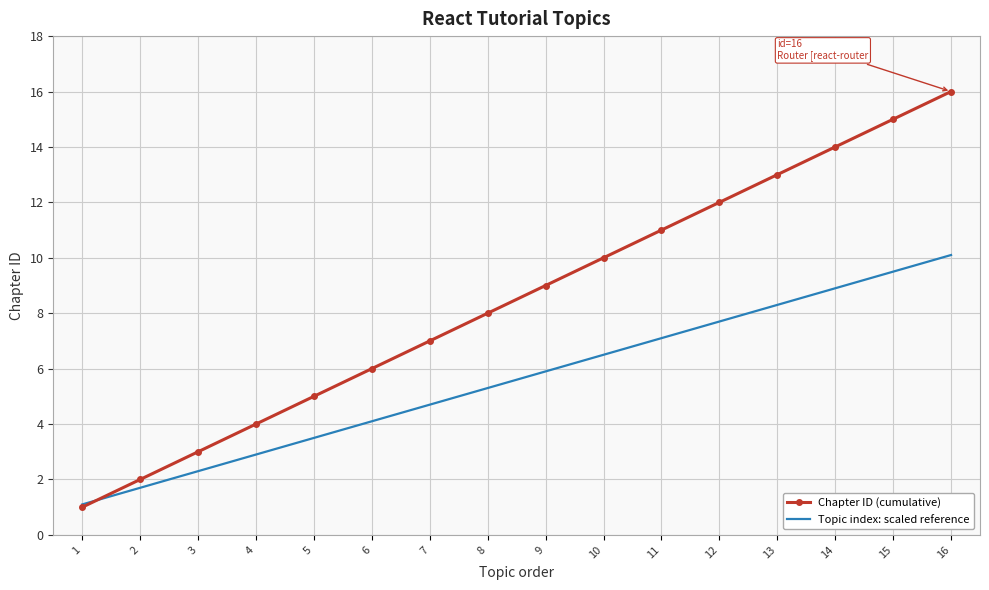

What is the maximum value shown in the chart?

16.0